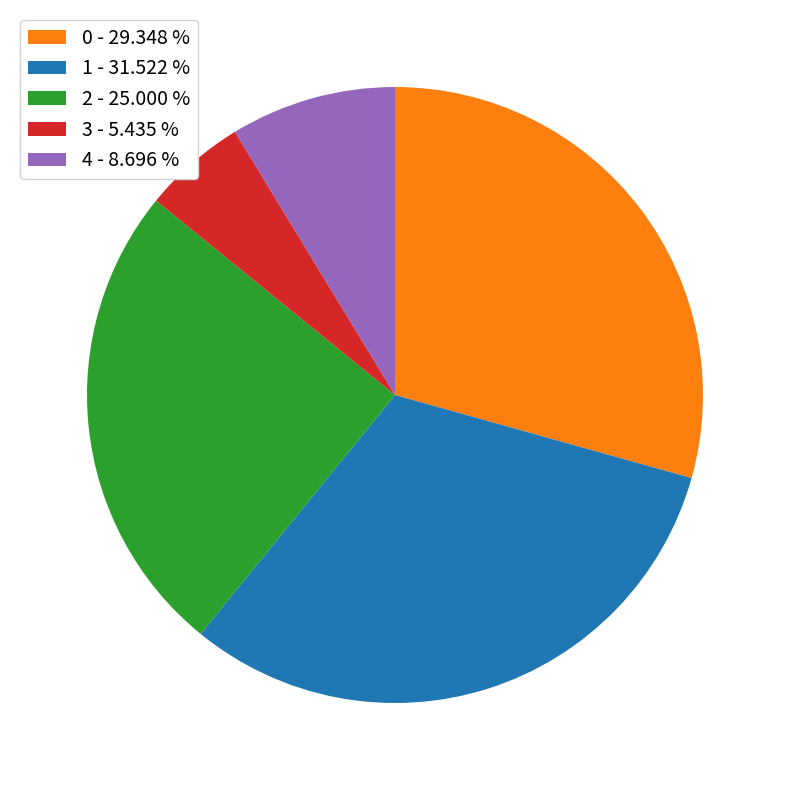

Rank the categories by value from highest to lowest.

1, 0, 2, 4, 3